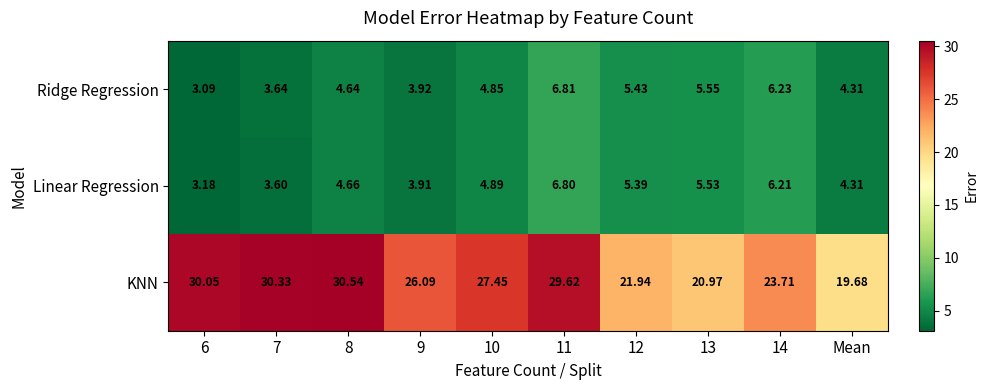

Is the value of Ridge Regression at 12 greater than the value of KNN at 7?

No